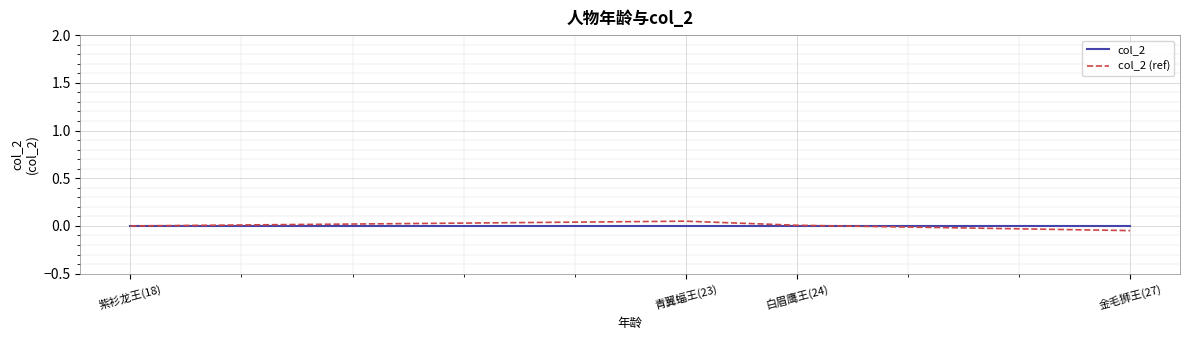

The col_2 (ref) series shows 0.0 at 紫衫龙王(18). True or false?

True